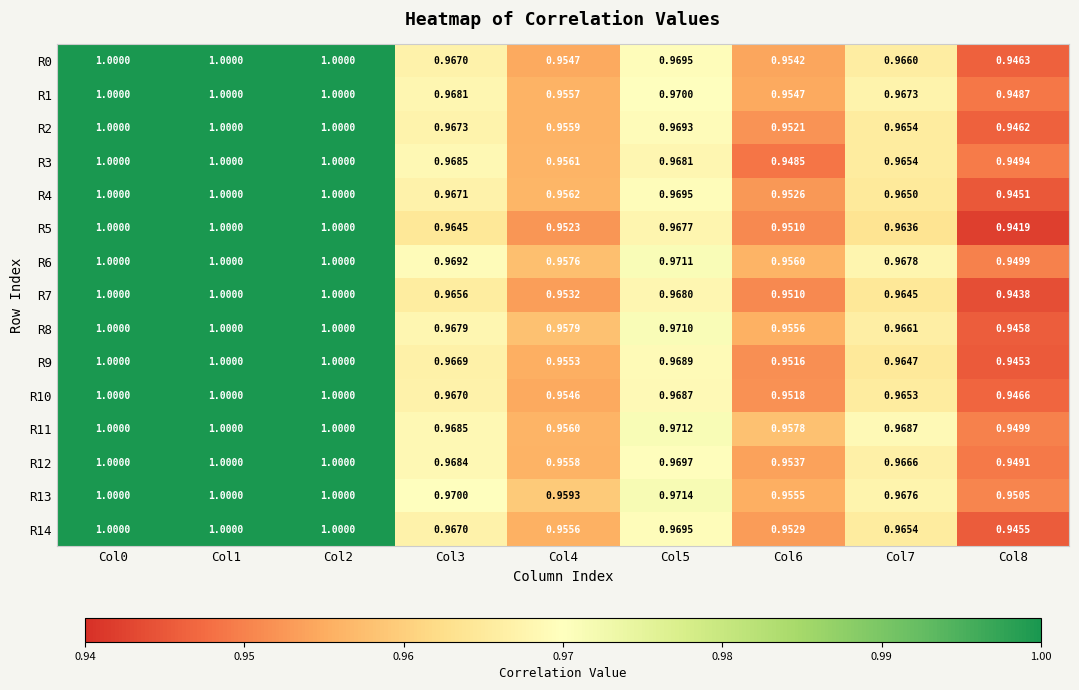

How many categories are shown in the chart?

9